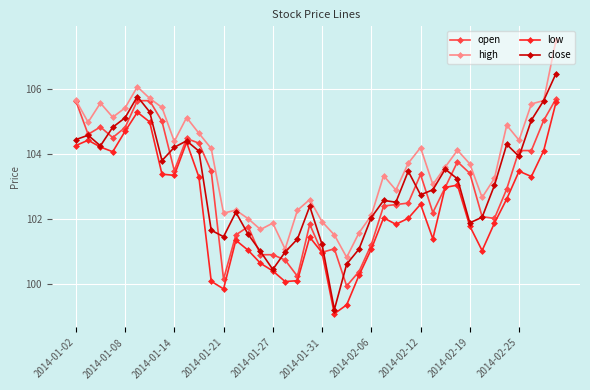

Which series has the widest spread of values?

close